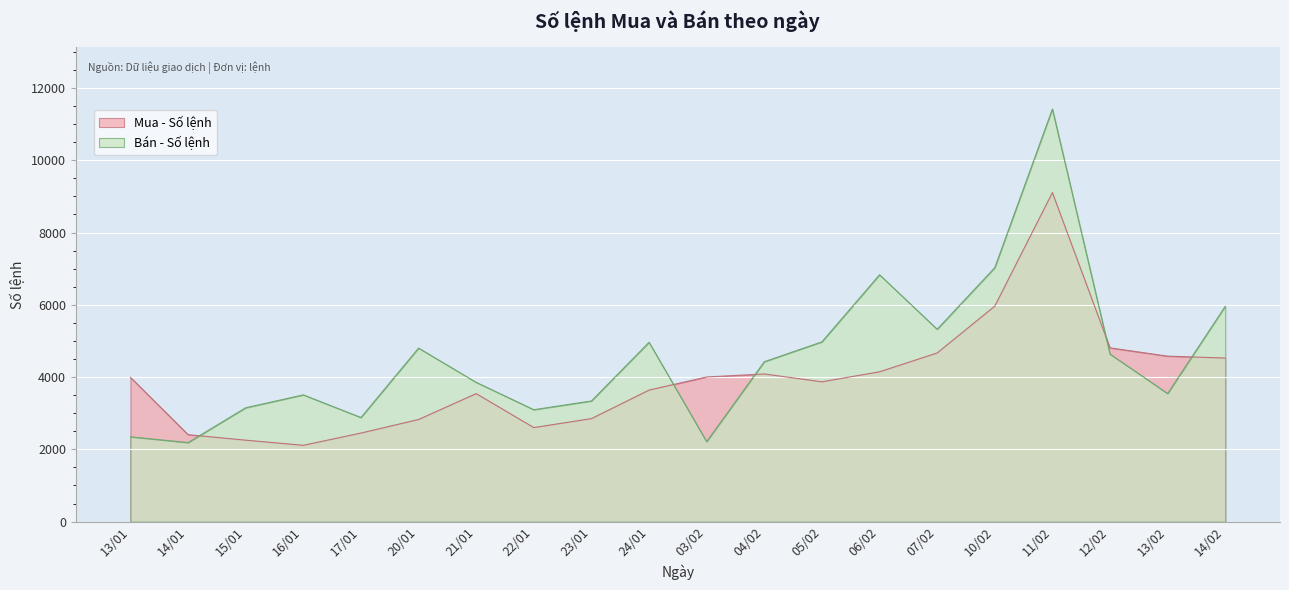

Is it true that Bán - Số lệnh equals 8955 at 14/02?

False